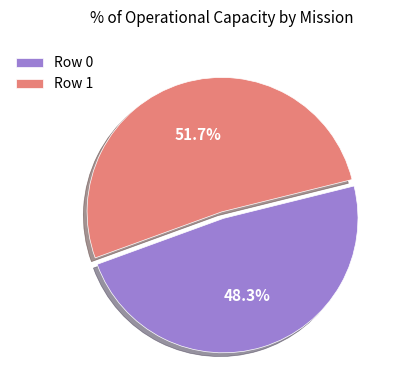

Approximately how many times larger is the value at Row 1 compared to Row 0?

1.1